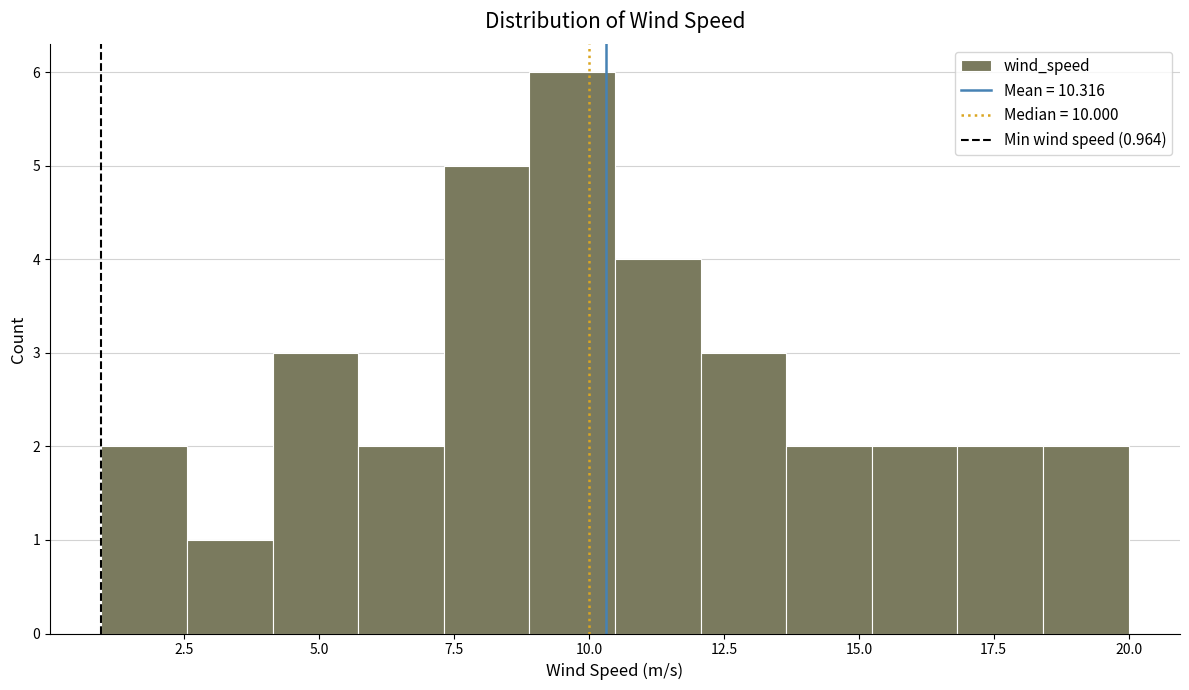

Around what value on the x-axis is the tallest bar? Give the approximate position of its centre, as read against the axis.

9.5